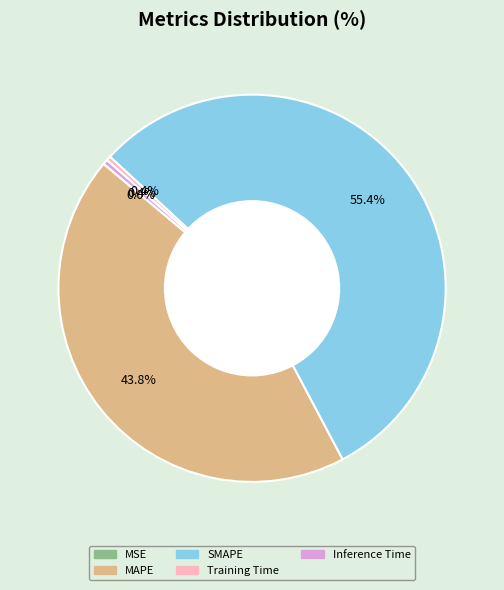

Which has a higher value, Inference Time or MAPE?

MAPE